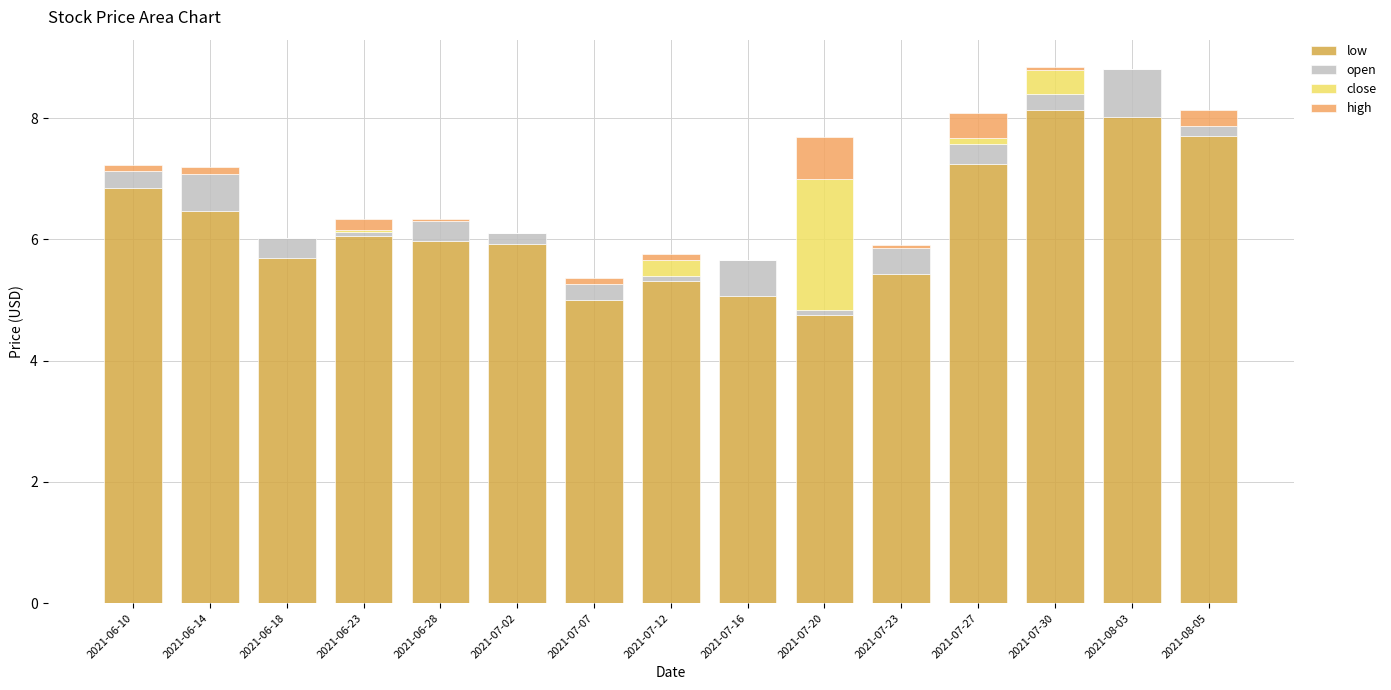

What are all the series names shown in the legend?

low, open, close, high